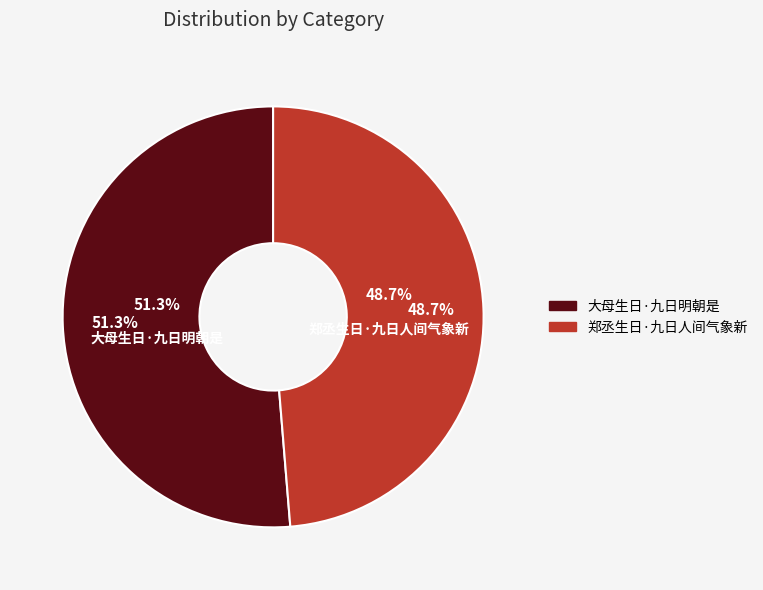

Which category has the biggest portion of the pie?

大母生日·九日明朝是